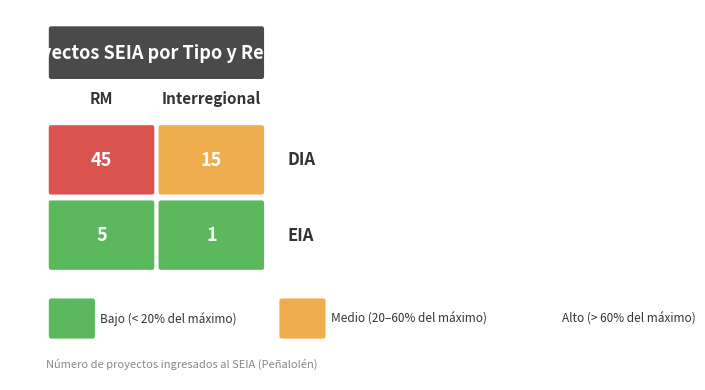

How many EIA values are between 1 and 5?

2